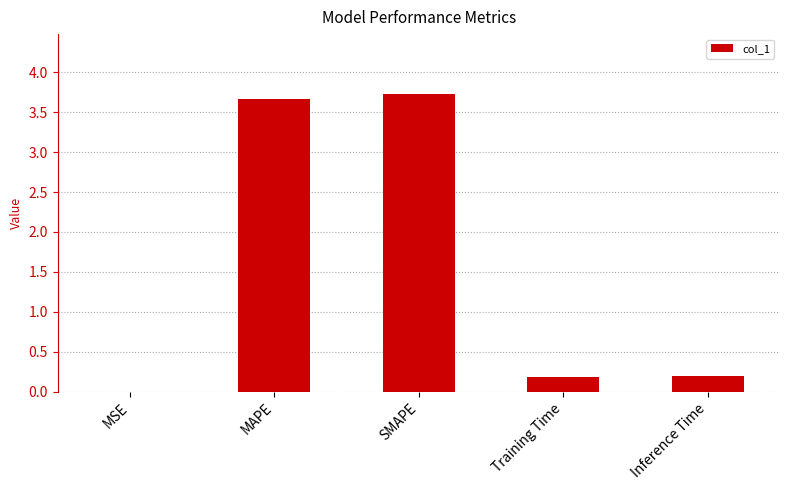

What is the sum of all values?

7.8